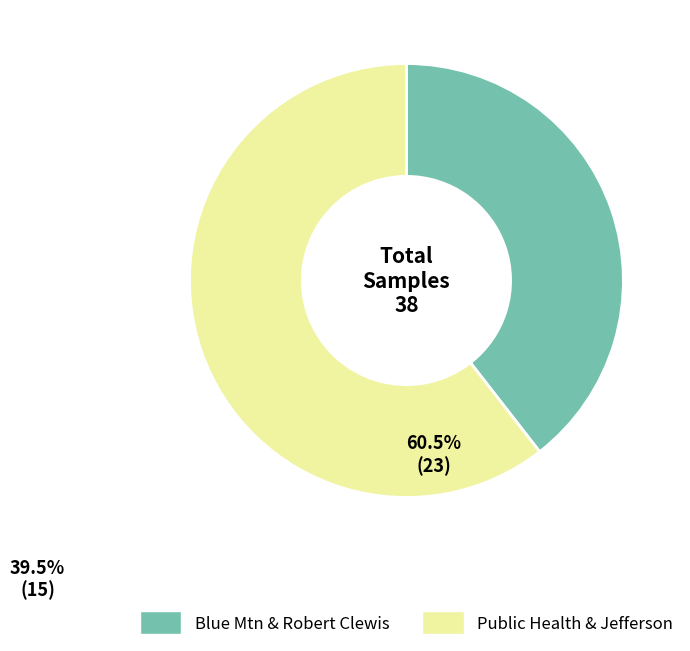

Does any single category account for the majority?

Yes